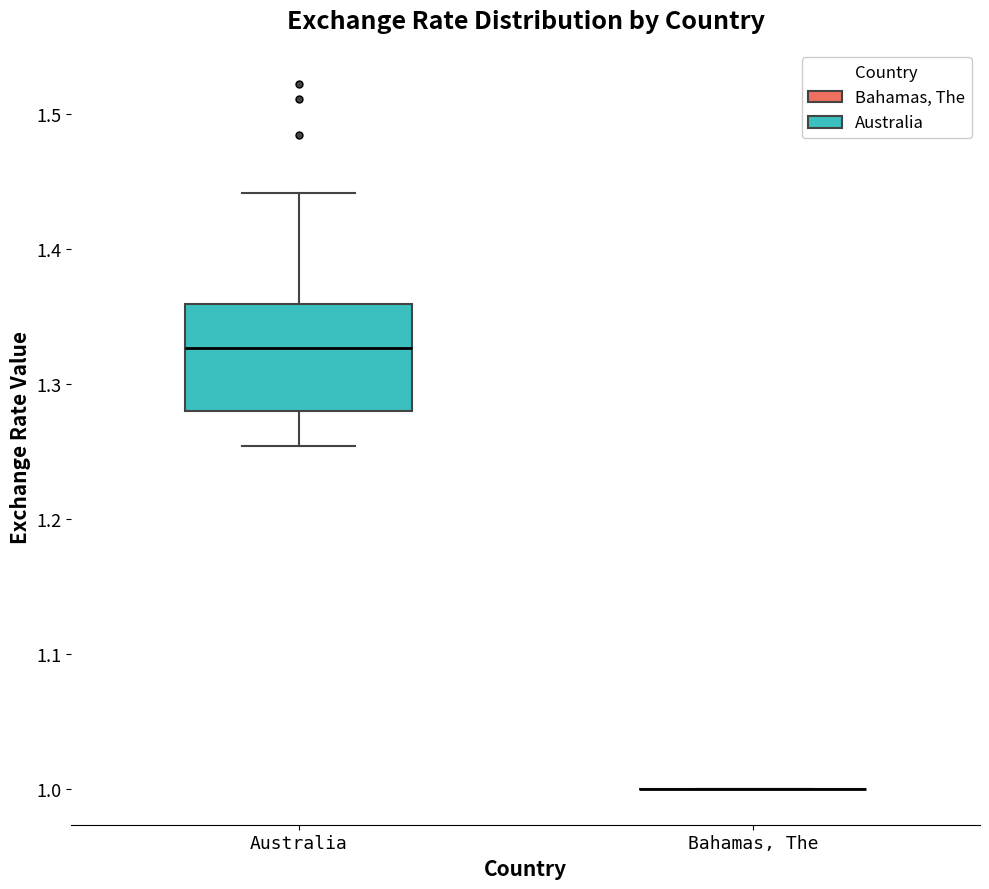

Comparing the boxes themselves (not the whiskers), which one is the tallest?

Australia